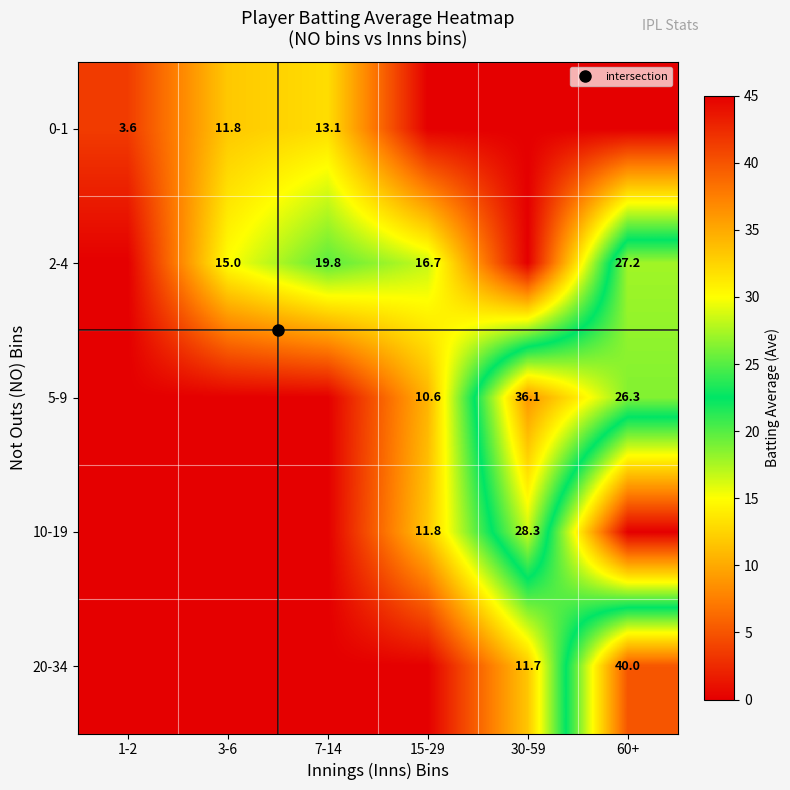

Is it true that 10-19 equals 0.0 at 3-6?

True